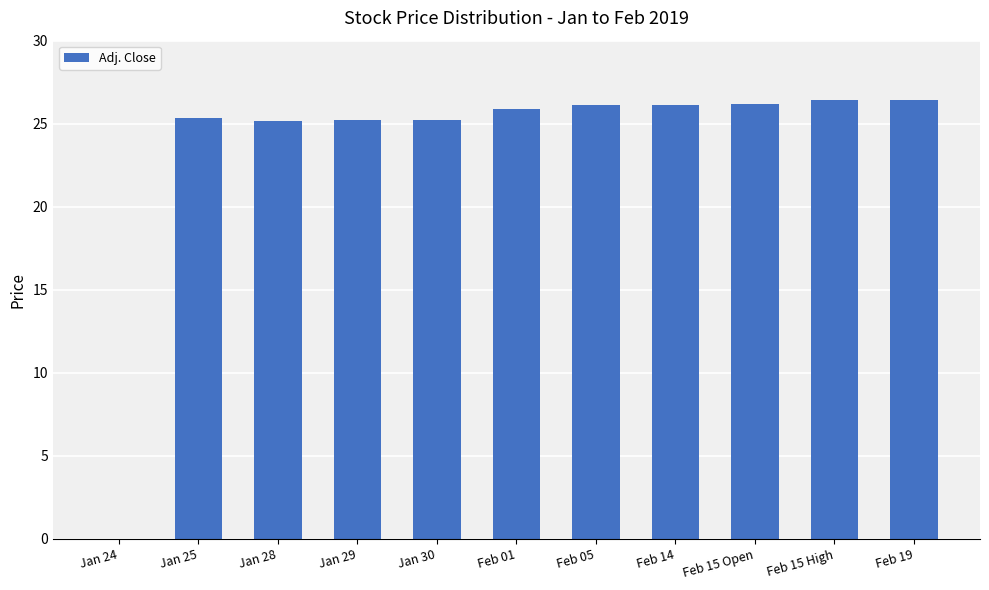

The value at Feb 15 High is 47.2. True or false?

False